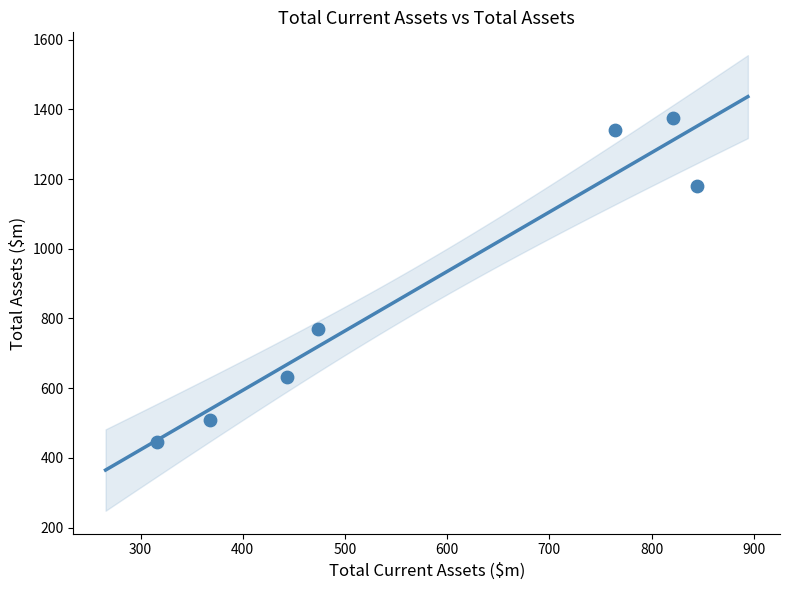

What Y value in the scatter plot is closest to 910?

770.6